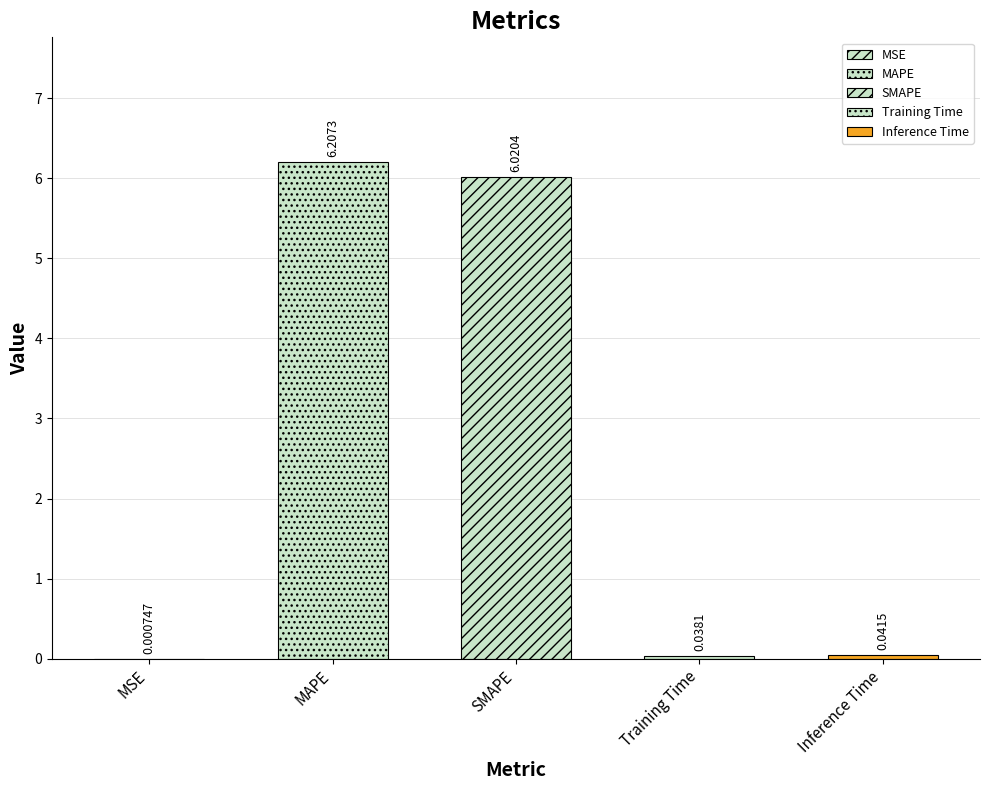

How many bars are there in total?

5